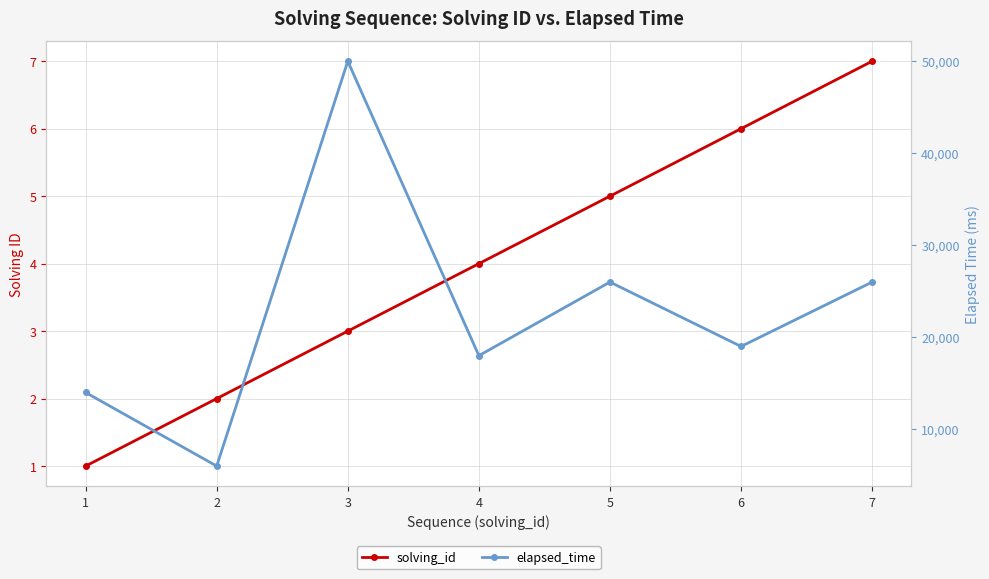

Which series has the largest range (max minus min)?

elapsed_time